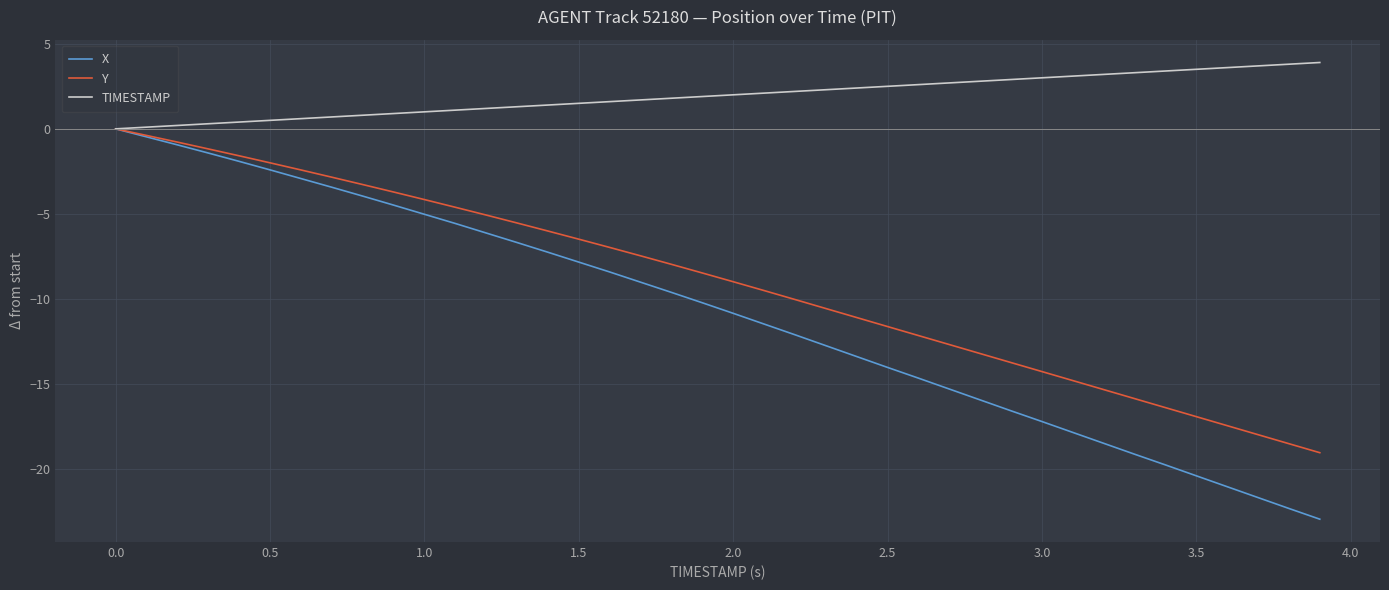

What is the greatest value displayed?

3.9